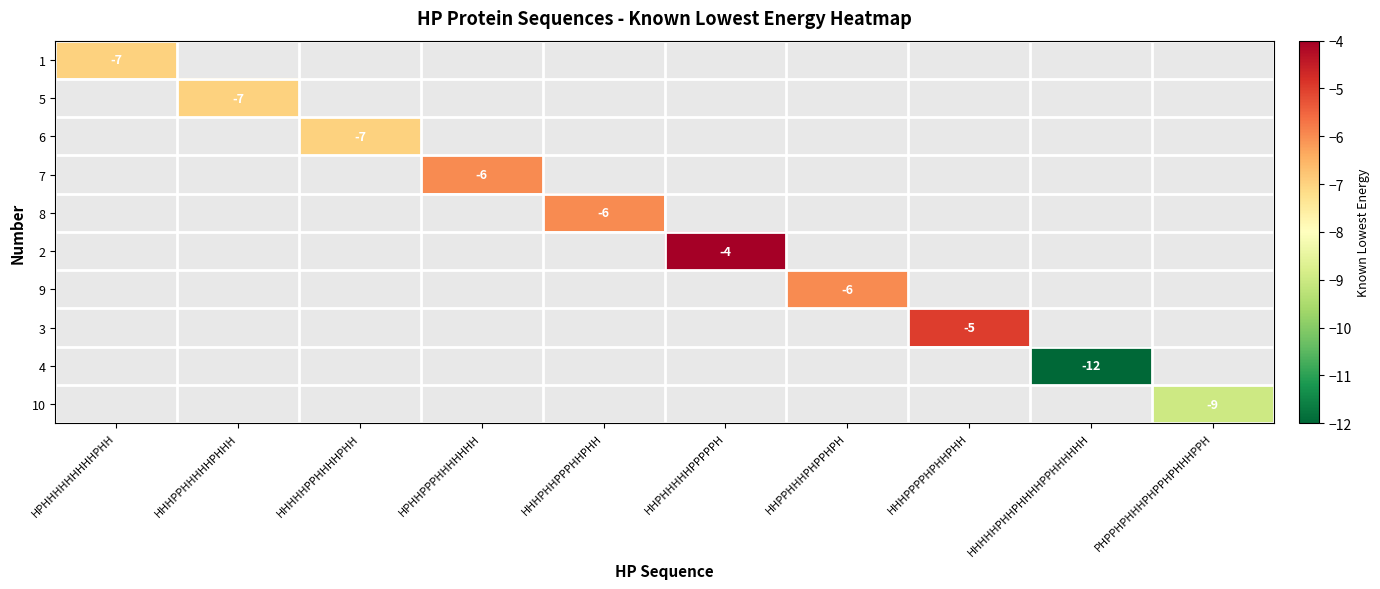

Rank the series by their maximum value, from highest to lowest.

2, 3, 7, 8, 9, 1, 5, 6, 10, 4